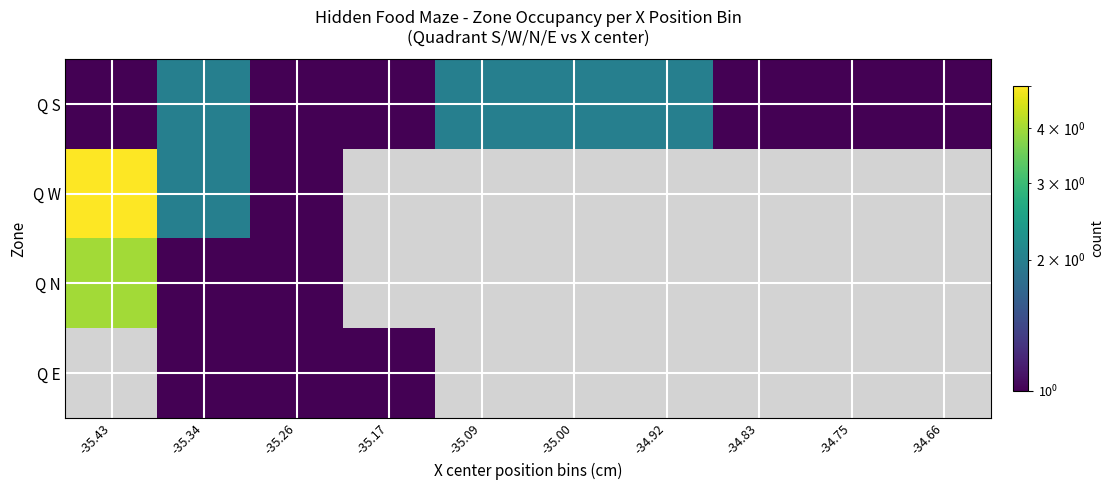

Which series has the widest spread of values?

Q W